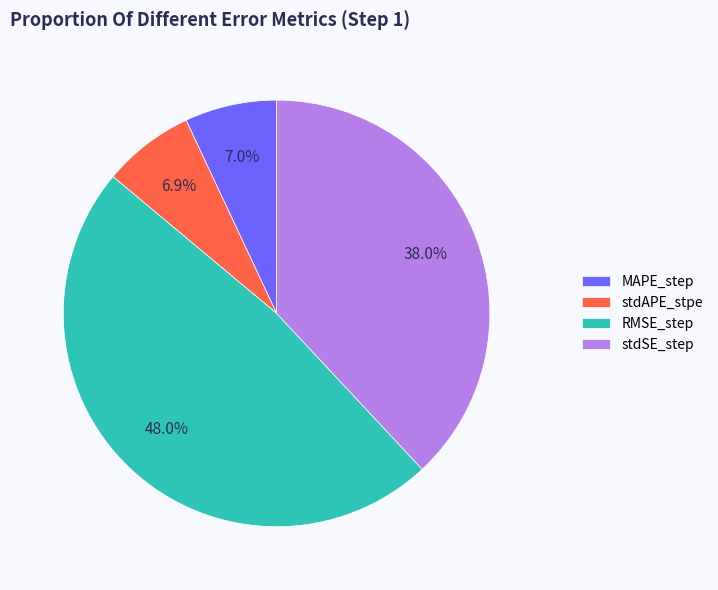

How many slices are in this pie chart?

4